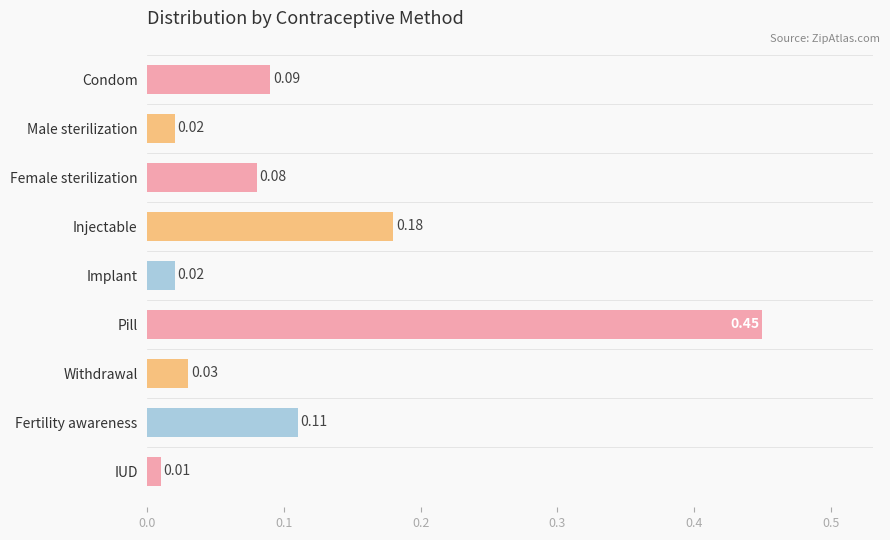

At which category does the chart reach its minimum across all series?

IUD